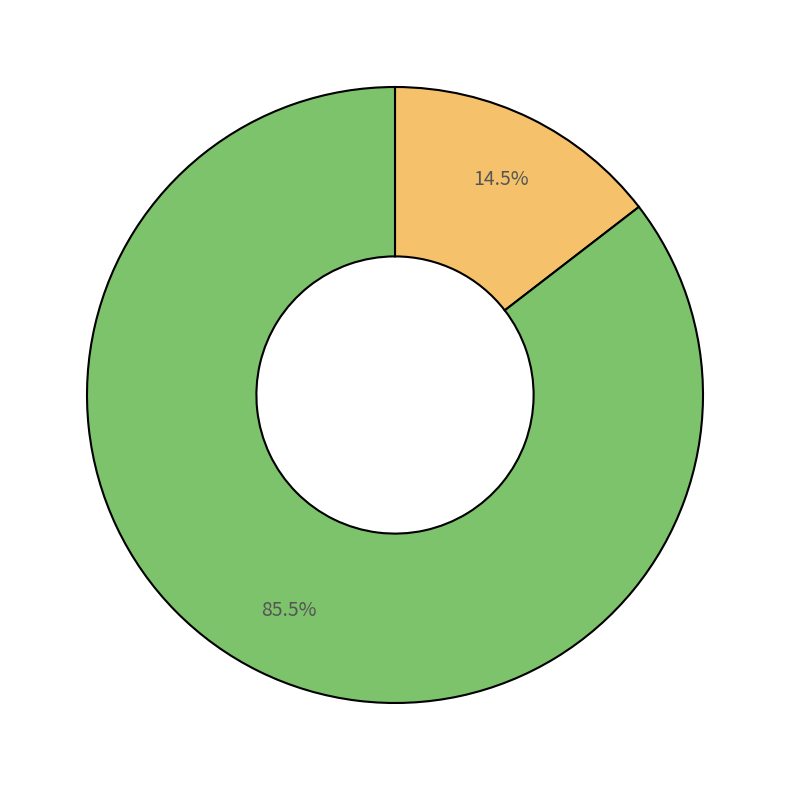

Is there a majority slice in this chart?

Yes